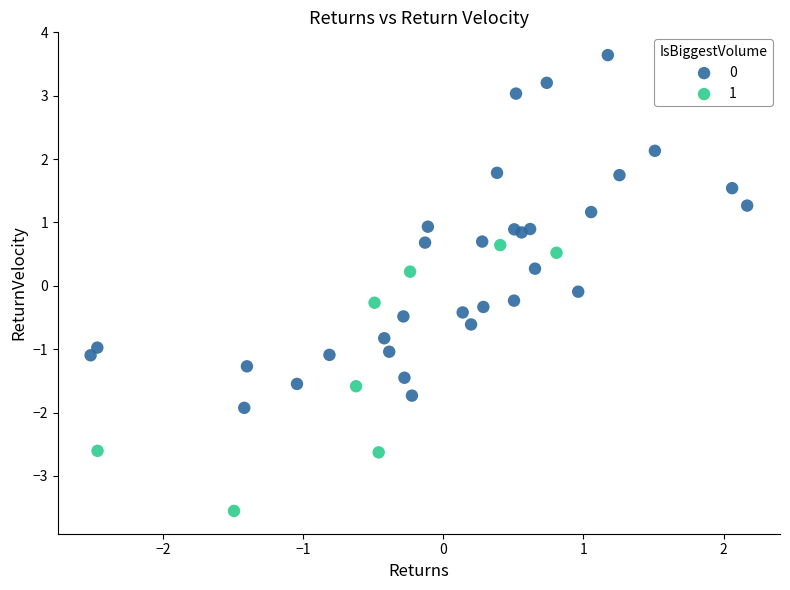

What are all the series names shown in the legend?

0, 1